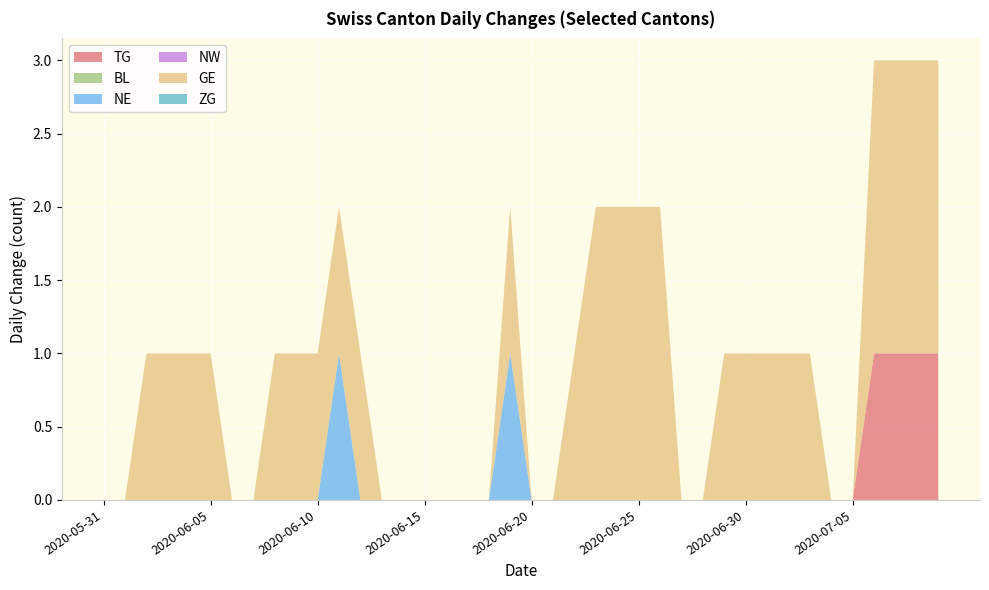

Reading right to left, transcribe all the data shown in this chart.

TG: 1	1	1	1	0	0	0	0	0	0	0	0	0	0	0	0	0	0	0	0	0	0	0	0	0	0	0	0	0	0	0	0	0	0	0	0	0	0	0	0
BL: 0	0	0	0	0	0	0	0	0	0	0	0	0	0	0	0	0	0	0	0	0	0	0	0	0	0	0	0	0	0	0	0	0	0	0	0	0	0	0	0
NE: 0	0	0	0	0	0	0	0	0	0	0	0	0	0	0	0	0	0	0	0	1	0	0	0	0	0	0	0	1	0	0	0	0	0	0	0	0	0	0	0
NW: 0	0	0	0	0	0	0	0	0	0	0	0	0	0	0	0	0	0	0	0	0	0	0	0	0	0	0	0	0	0	0	0	0	0	0	0	0	0	0	0
GE: 2	2	2	2	0	0	1	1	1	1	1	0	0	2	2	2	2	1	0	0	1	0	0	0	0	0	0	1	1	1	1	1	0	0	1	1	1	1	0	0
ZG: 0	0	0	0	0	0	0	0	0	0	0	0	0	0	0	0	0	0	0	0	0	0	0	0	0	0	0	0	0	0	0	0	0	0	0	0	0	0	0	0